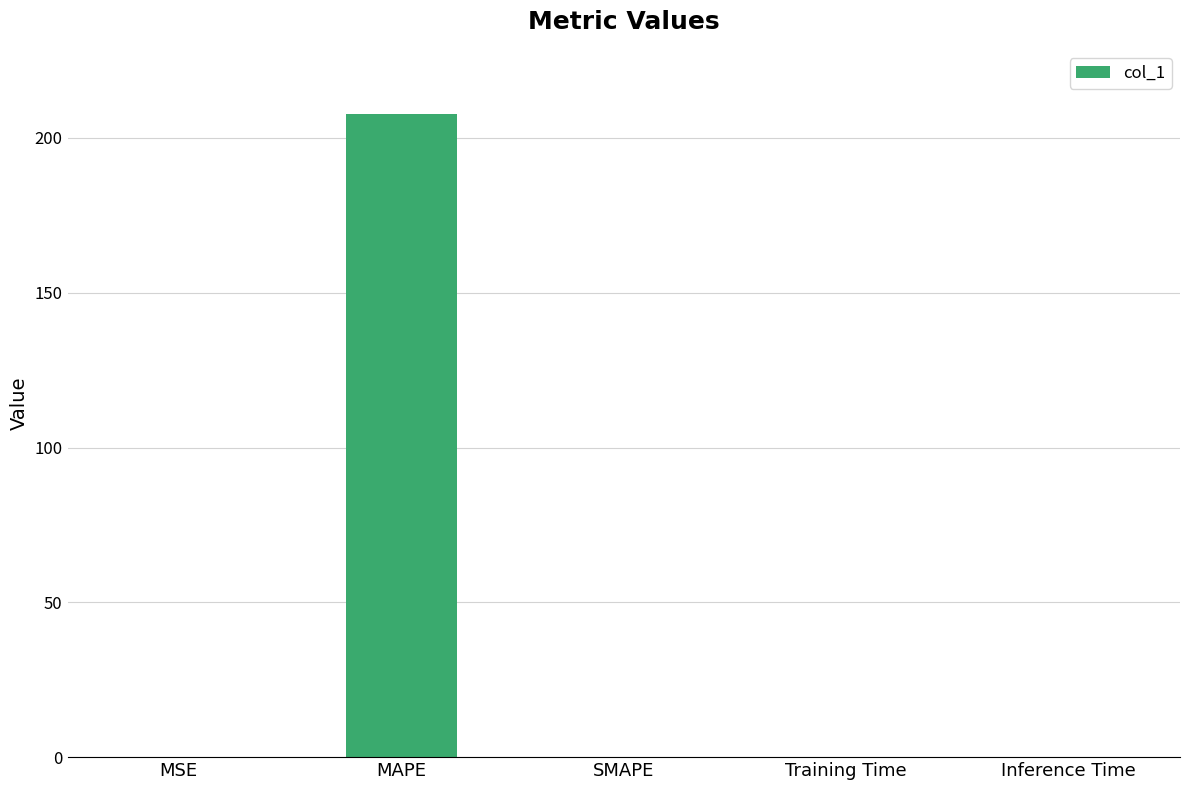

What is the difference between the values at MAPE and MSE?

207.6